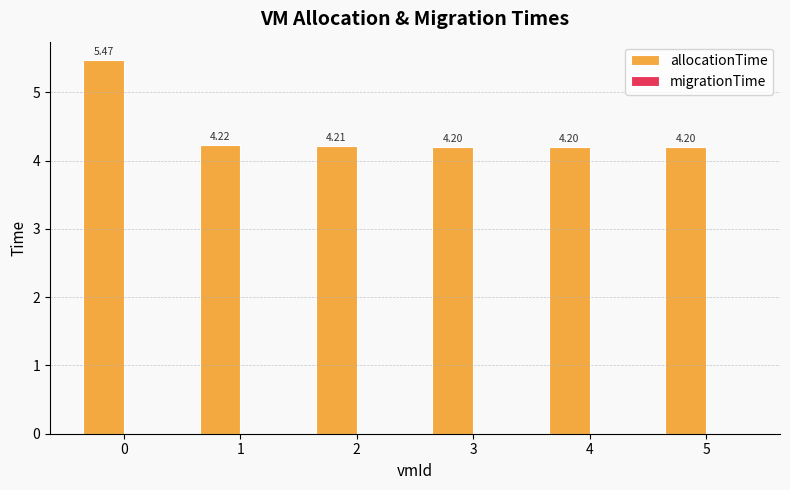

What is the difference between the maximum and minimum values?

1.3